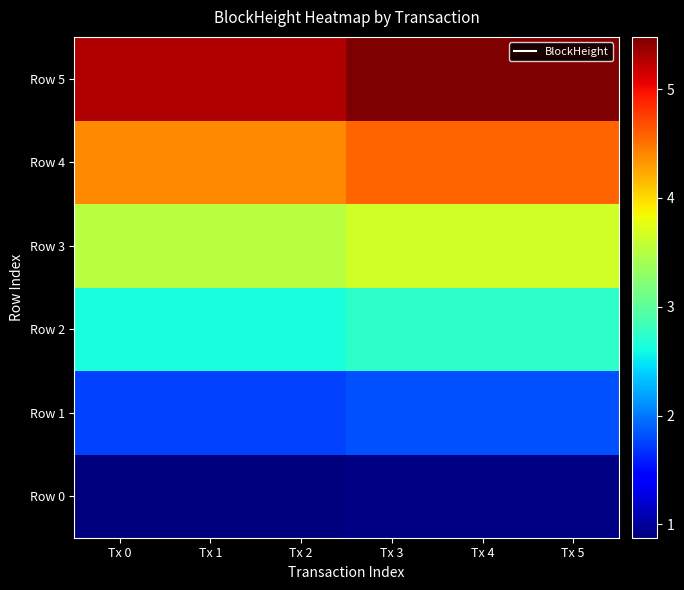

What is the maximum value shown in the chart?

5479950.0